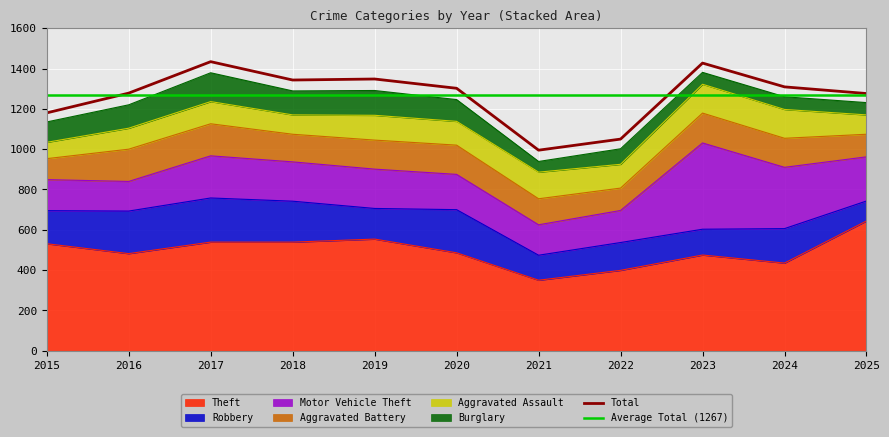

Reading left to right, list all the values displayed in this chart.

Theft: 2015=531	2016=482	2017=539	2018=539	2019=554	2020=486	2021=350	2022=399	2023=475	2024=435	2025=644
Robbery: 2015=164	2016=211	2017=219	2018=203	2019=152	2020=214	2021=124	2022=138	2023=128	2024=171	2025=99
Motor Vehicle Theft: 2015=154	2016=147	2017=209	2018=195	2019=195	2020=175	2021=151	2022=159	2023=428	2024=304	2025=219
Aggravated Battery: 2015=104	2016=160	2017=159	2018=137	2019=144	2020=145	2021=129	2022=111	2023=148	2024=144	2025=112
Aggravated Assault: 2015=81	2016=104	2017=110	2018=96	2019=123	2020=118	2021=132	2022=118	2023=143	2024=143	2025=96
Burglary: 2015=101	2016=116	2017=143	2018=119	2019=123	2020=108	2021=53	2022=77	2023=59	2024=63	2025=61